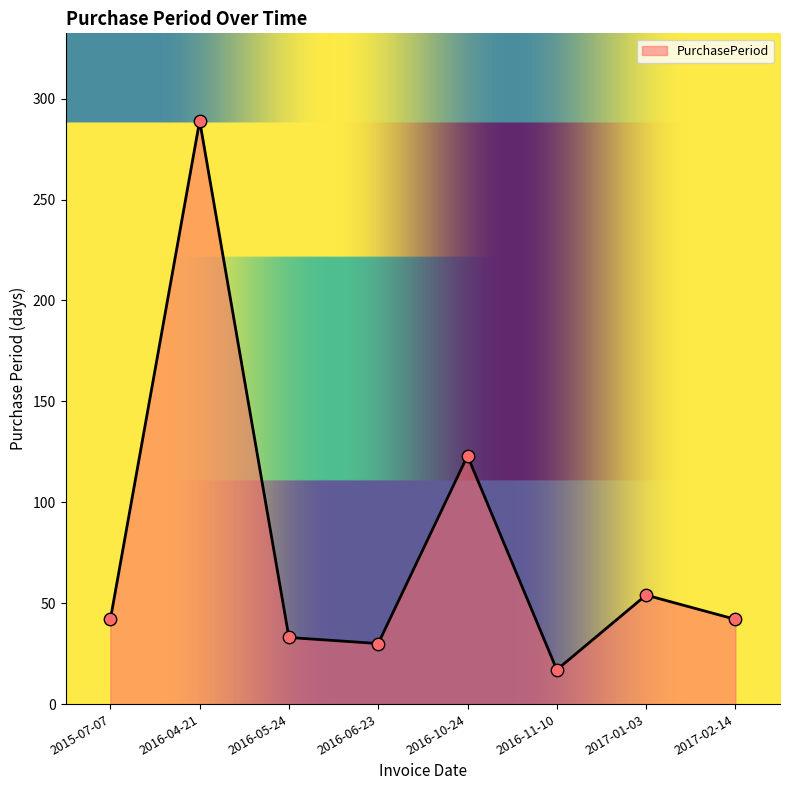

What is the change in value from 2016-05-24 to 2017-02-14?

+9